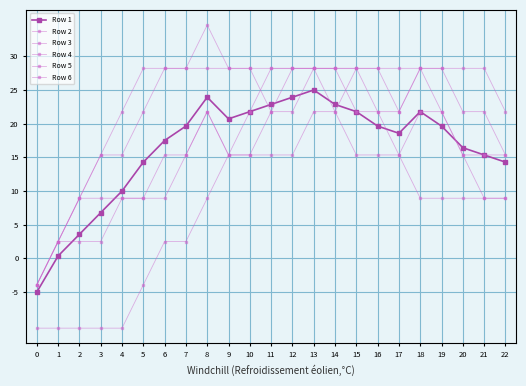

How many interior local valleys does the Row 4 series have?

1